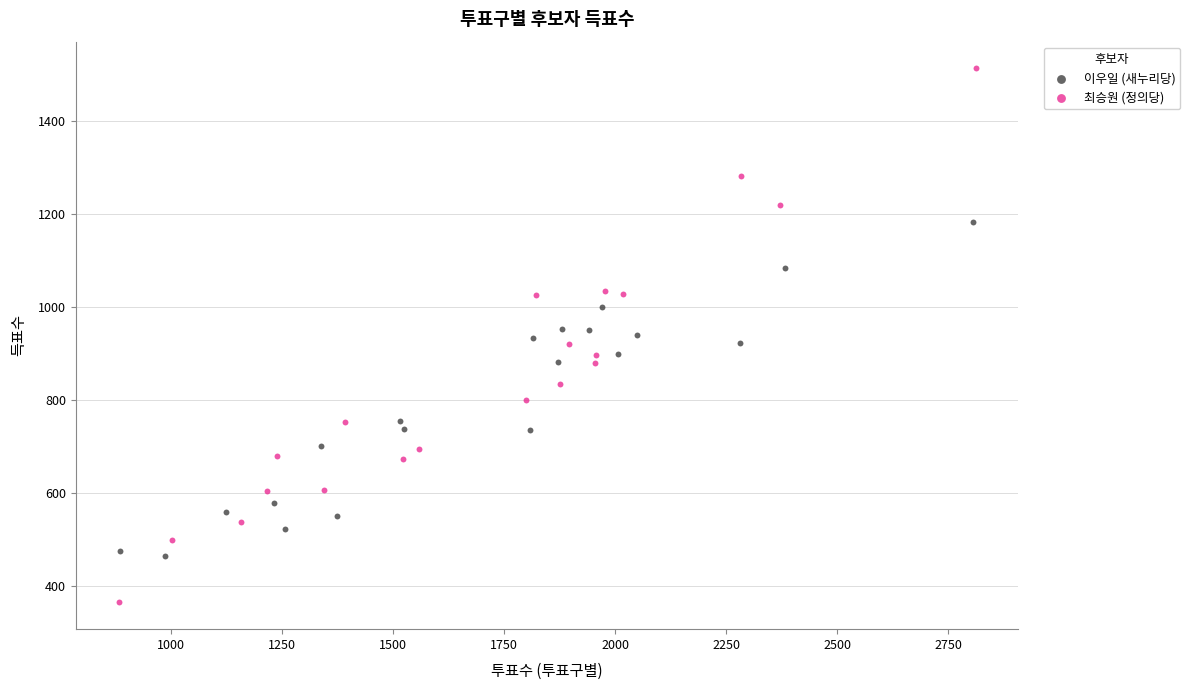

Which series has the widest spread of Y values?

최승원 (정의당)